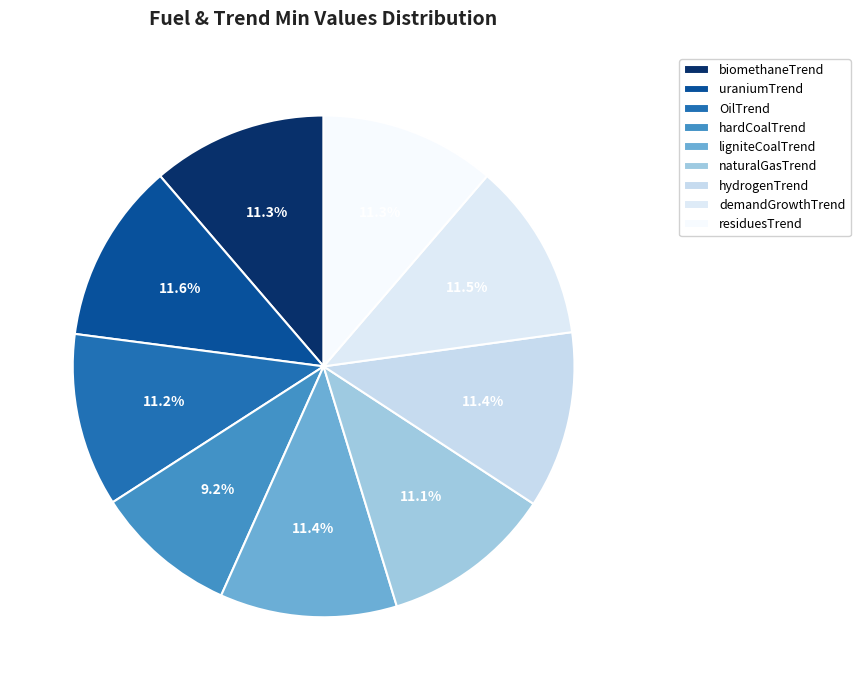

Combined, do uraniumTrend and naturalGasTrend account for over 50%?

No